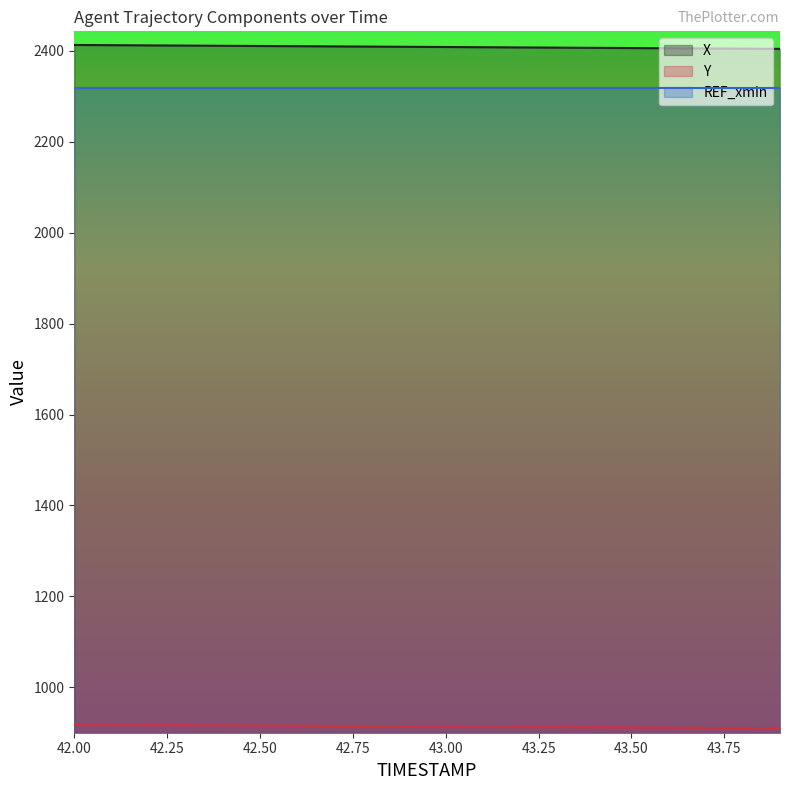

What is the difference between the second highest and minimum values in the X series?

8.1